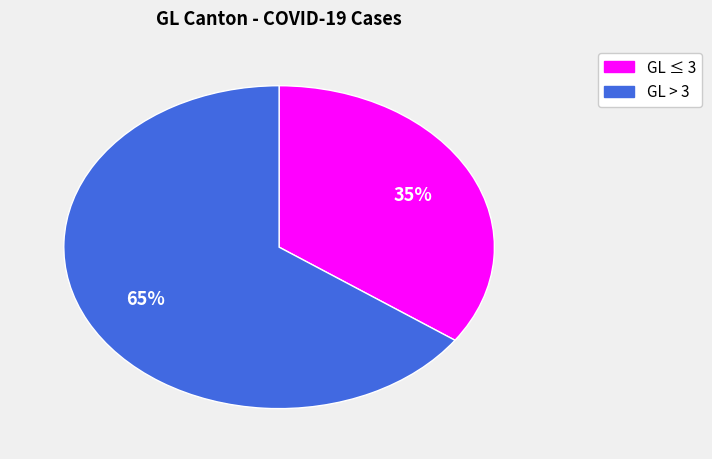

To the nearest percent, what is the average slice percentage?

50%